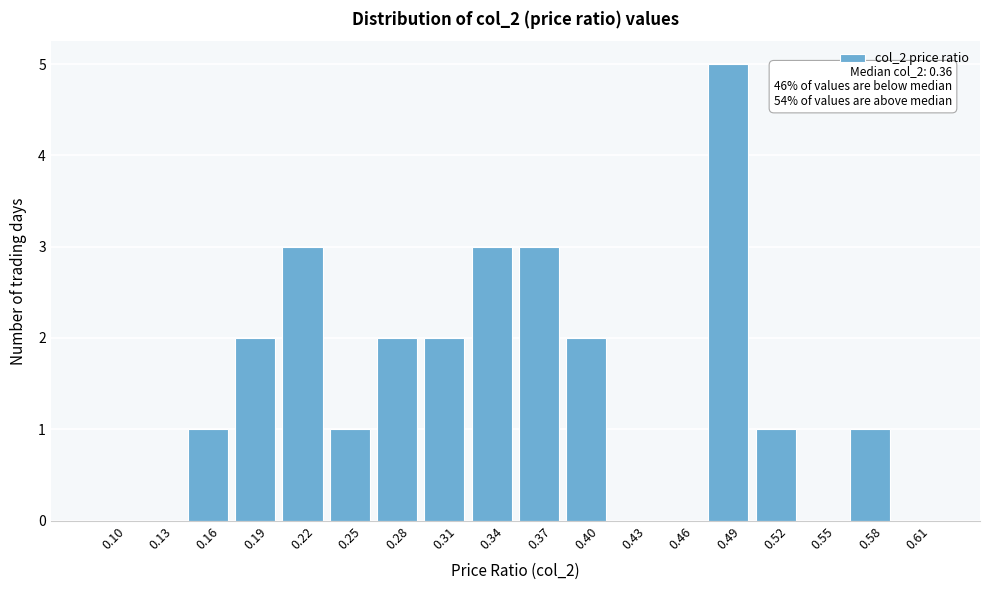

Reading right to left, extract all data points from this chart.

0.61=0	0.58=1	0.55=0	0.52=1	0.49=5	0.46=0	0.43=0	0.40=2	0.37=3	0.34=3	0.31=2	0.28=2	0.25=1	0.22=3	0.19=2	0.16=1	0.13=0	0.10=0